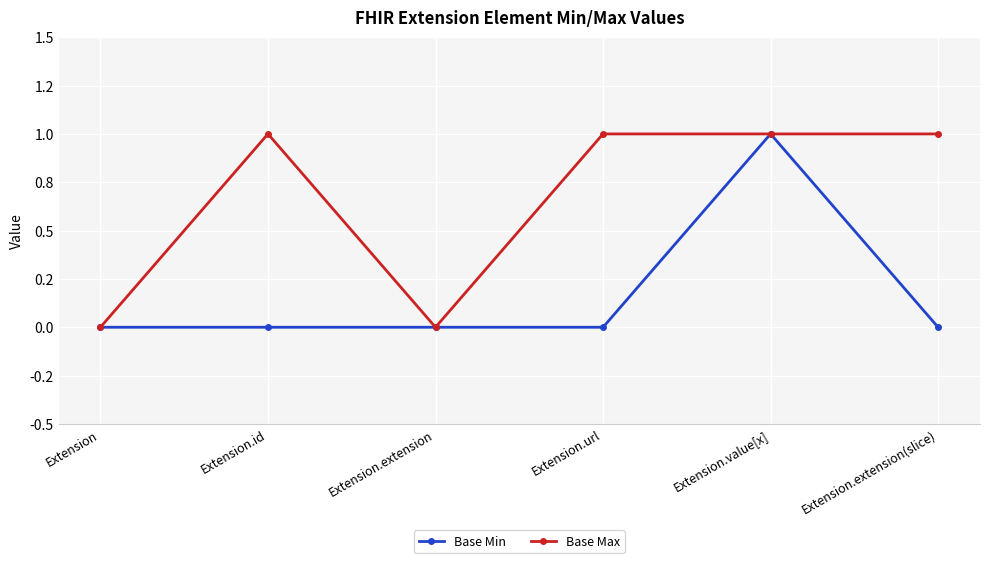

Is the value of Base Max at Extension.id greater than the value of Base Min at Extension.url?

Yes